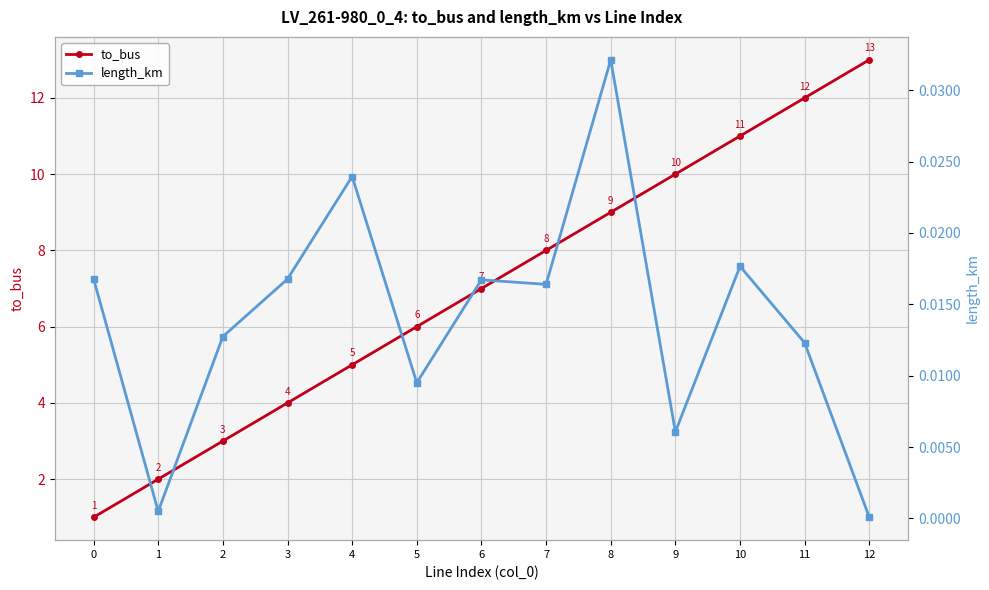

True or false: length_km and to_bus cross at least once.

False